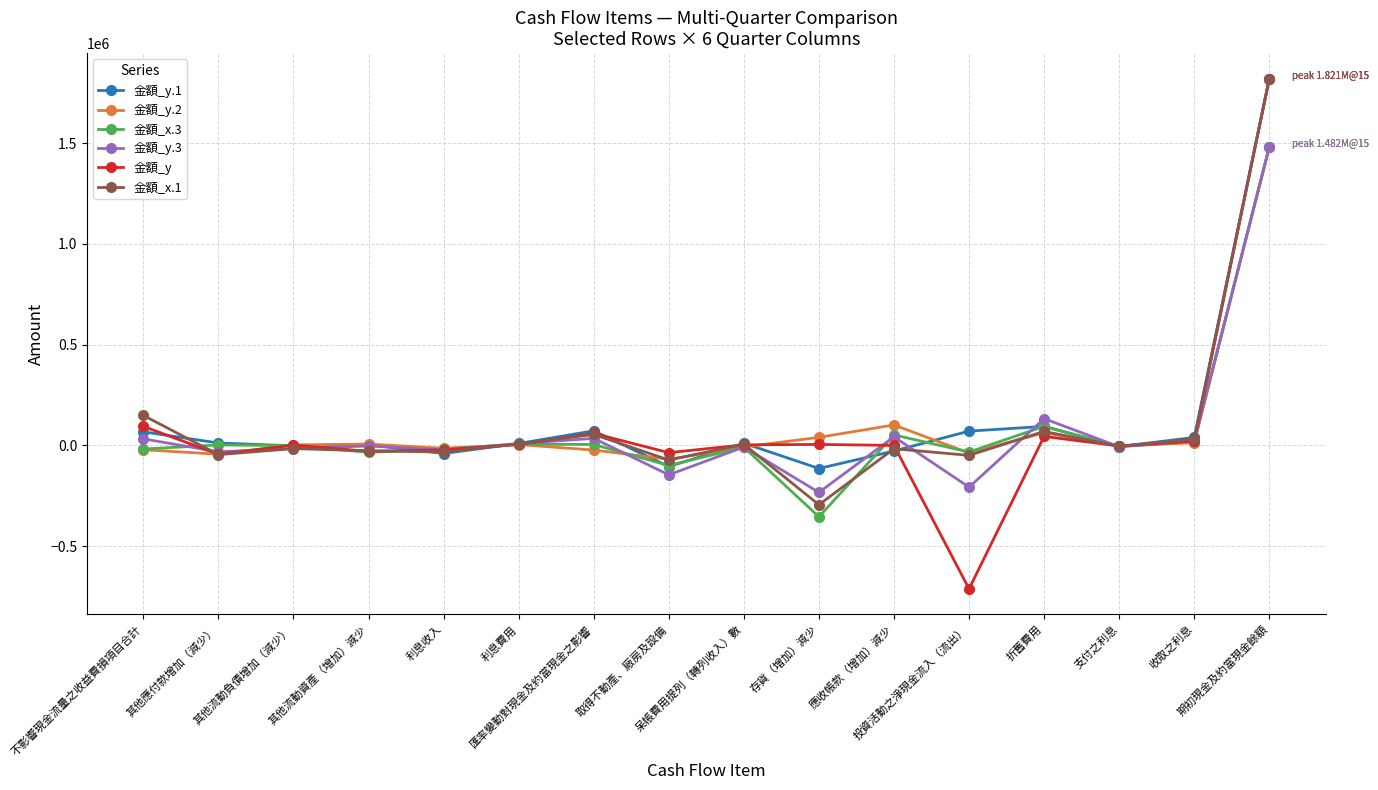

What is the greatest value displayed?

1820628